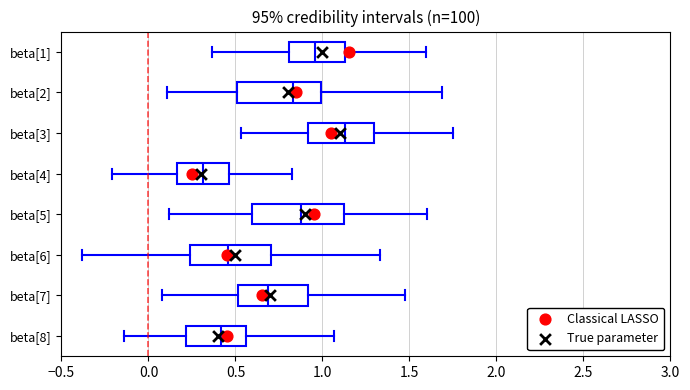

Reading bottom to top, transcribe this box plot: for each box, give where its median line is, the range the box spans, and where its two whiskers end, as read against the x-axis. The values are not printed on the chart, so give them approximately, as read against the axis.

beta[8]: median 0.40, box 0.20 to 0.55, whiskers -0.15 to 1.05
beta[7]: median 0.70, box 0.50 to 0.90, whiskers 0.10 to 1.45
beta[6]: median 0.45, box 0.25 to 0.70, whiskers -0.40 to 1.35
beta[5]: median 0.85, box 0.60 to 1.10, whiskers 0.10 to 1.60
beta[4]: median 0.30, box 0.15 to 0.45, whiskers -0.20 to 0.85
beta[3]: median 1.15, box 0.90 to 1.30, whiskers 0.55 to 1.75
beta[2]: median 0.85, box 0.50 to 1.00, whiskers 0.10 to 1.70
beta[1]: median 0.95, box 0.80 to 1.15, whiskers 0.35 to 1.60